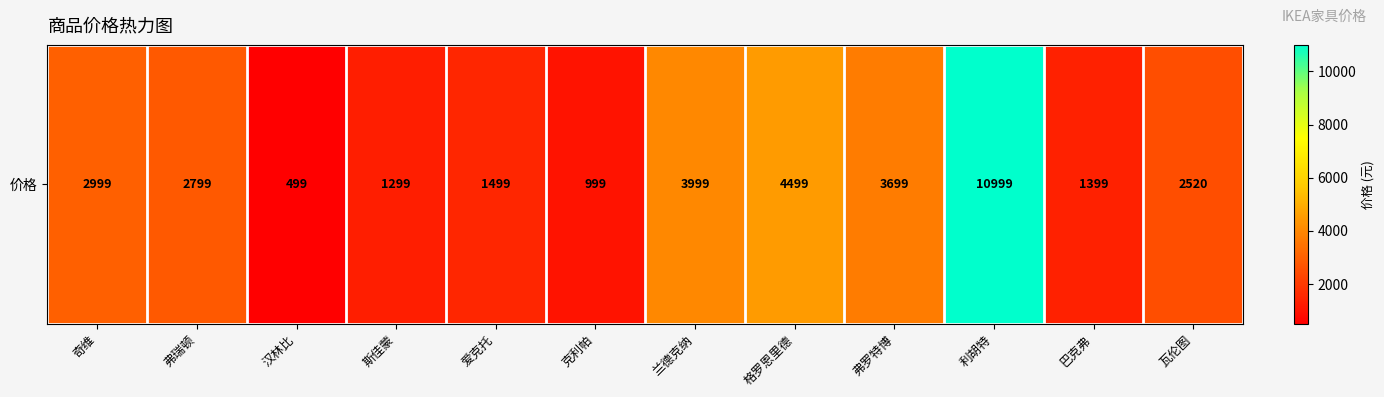

Where is the data nearest to the value 5749?

格罗恩里德